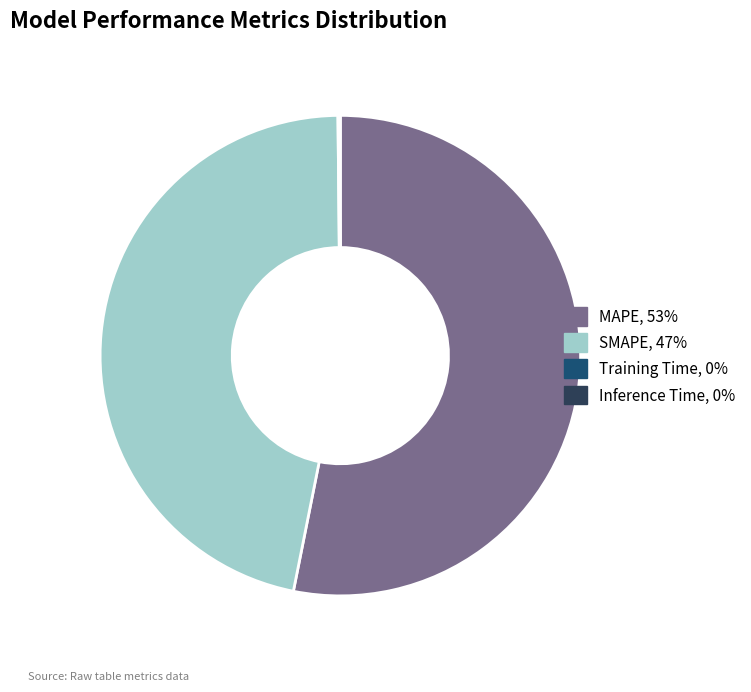

Is there any slice that represents more than half of the pie?

Yes